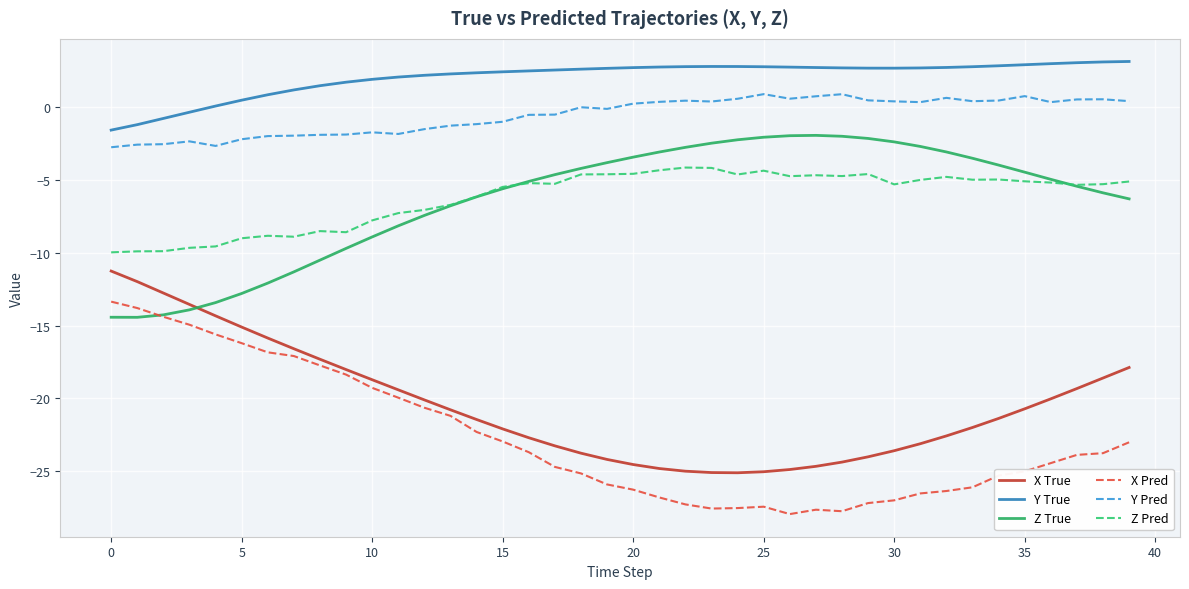

Which series has the largest total across all categories?

Y True